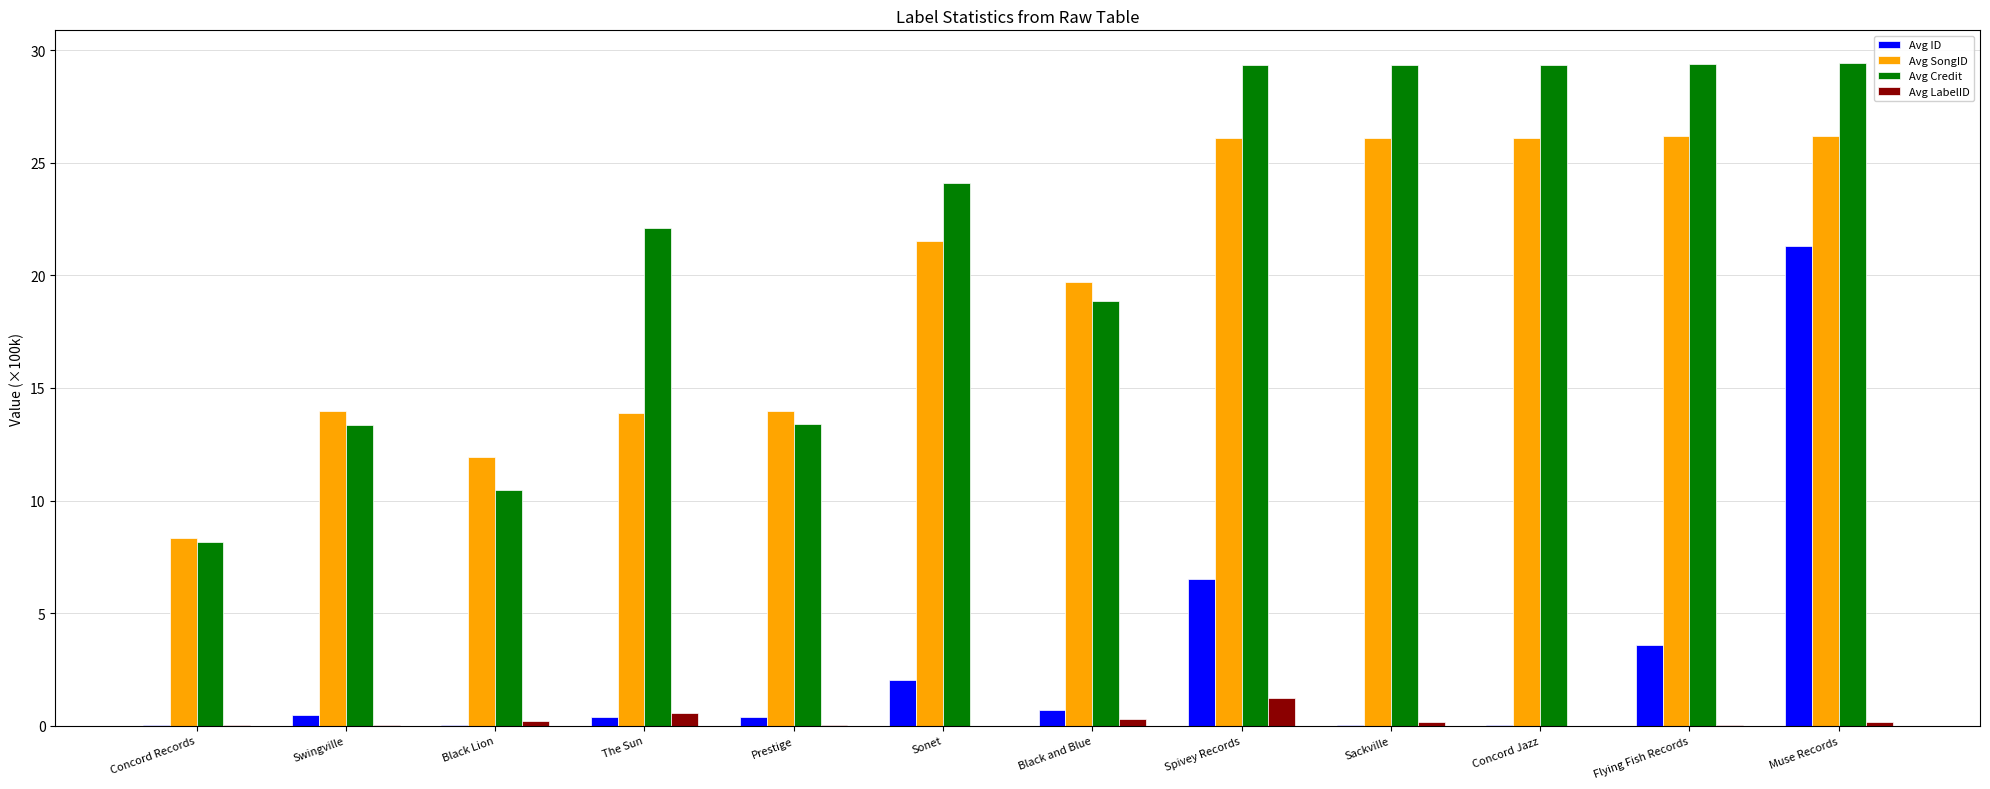

Between Black and Blue and Flying Fish Records, which series saw the biggest shift?

Avg Credit